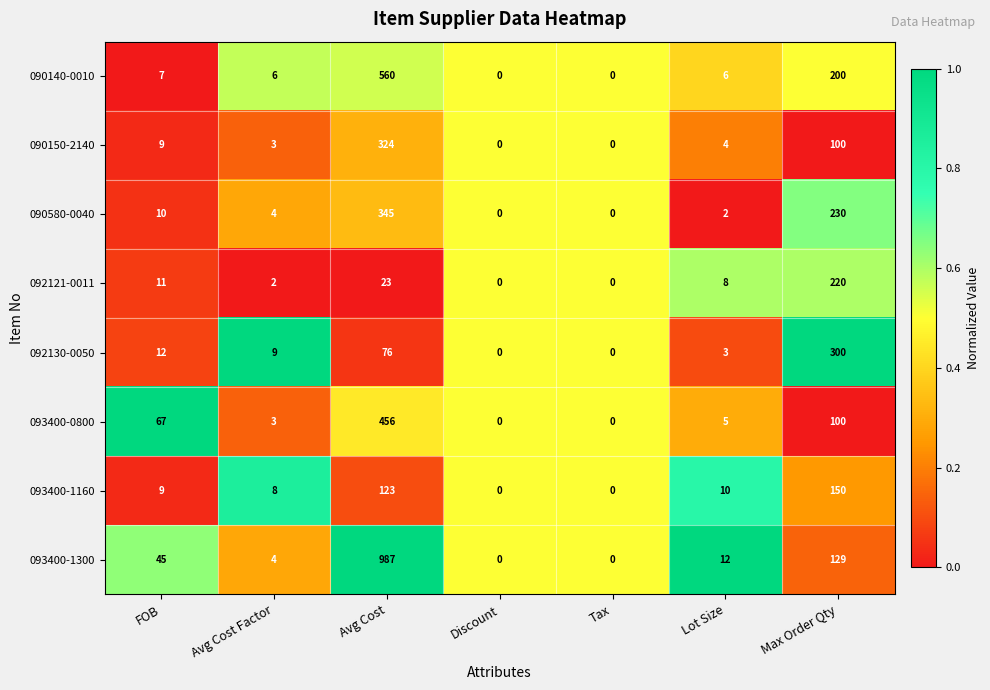

Between Discount and Max Order Qty, which series saw the biggest shift?

092130-0050